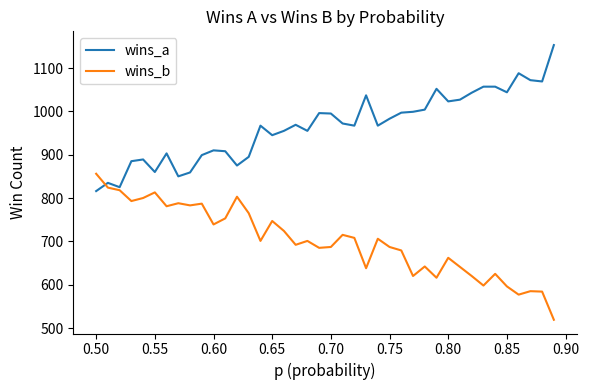

How many intersections are there between wins_b and wins_a?

1